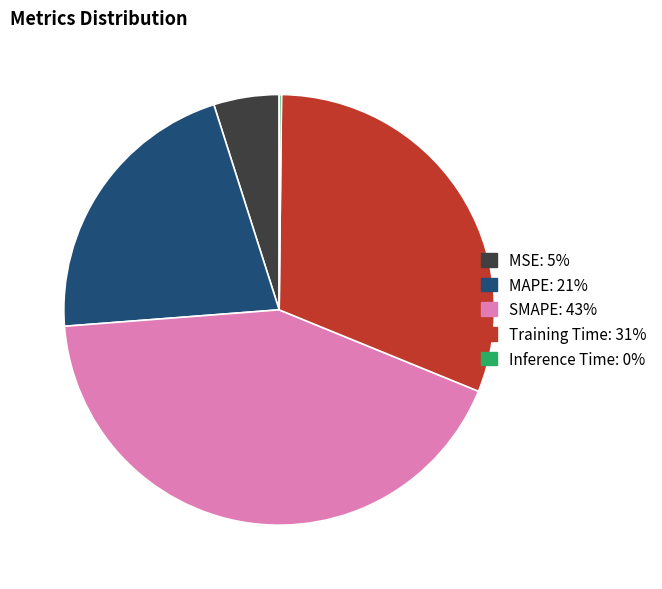

Is there any slice that represents more than half of the pie?

No